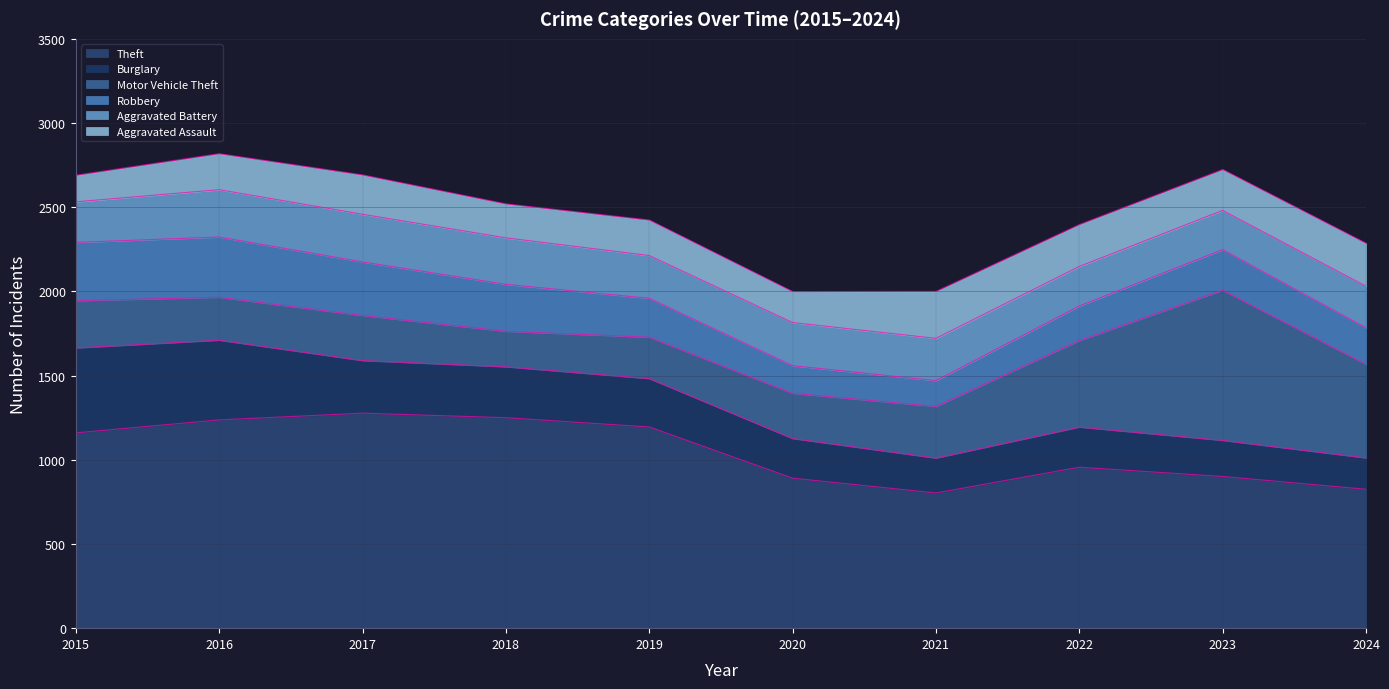

Does the chart have visible grid lines?

Yes